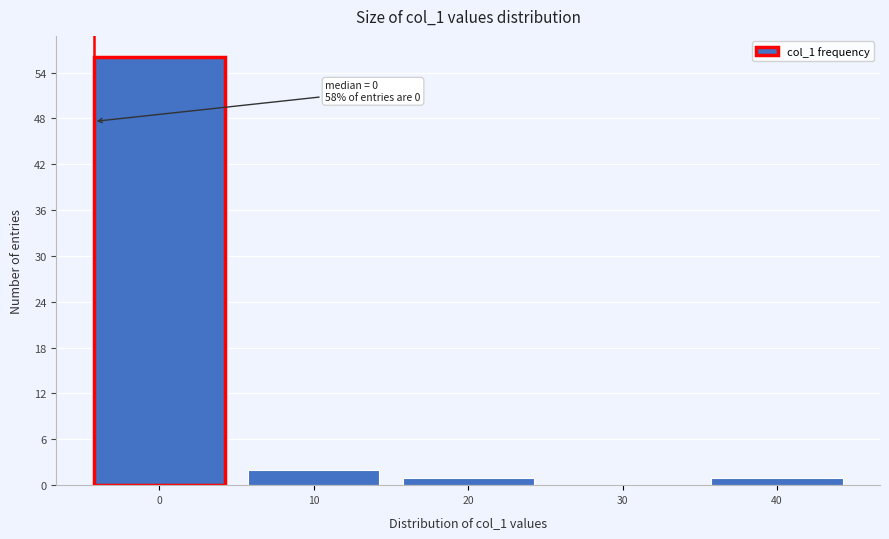

Reading left to right, transcribe all the data shown in this chart.

0=56	10=2	20=1	30=0	40=1